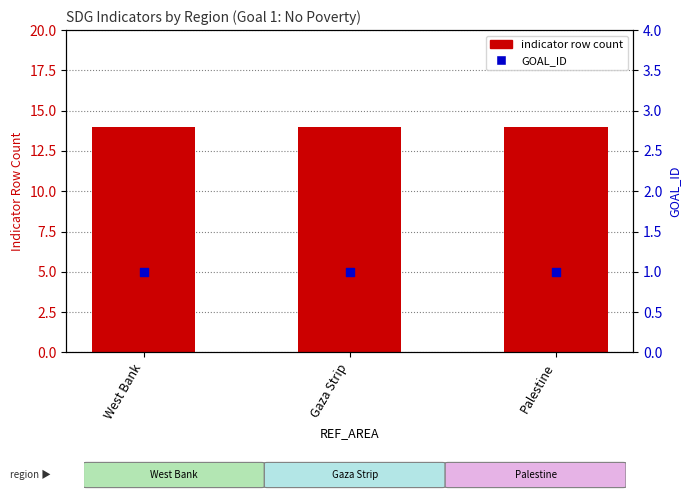

Which series has the largest Y range (max minus min)?

indicator row count